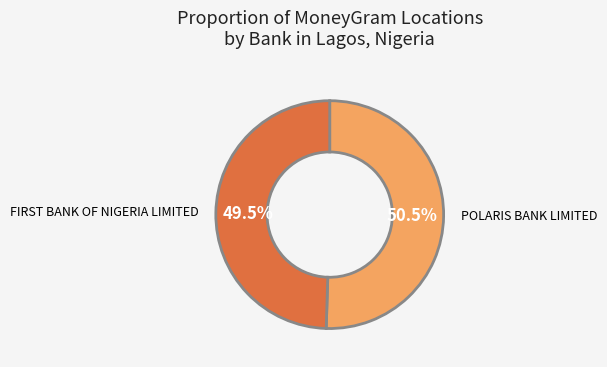

Is there any slice that represents more than half of the pie?

Yes